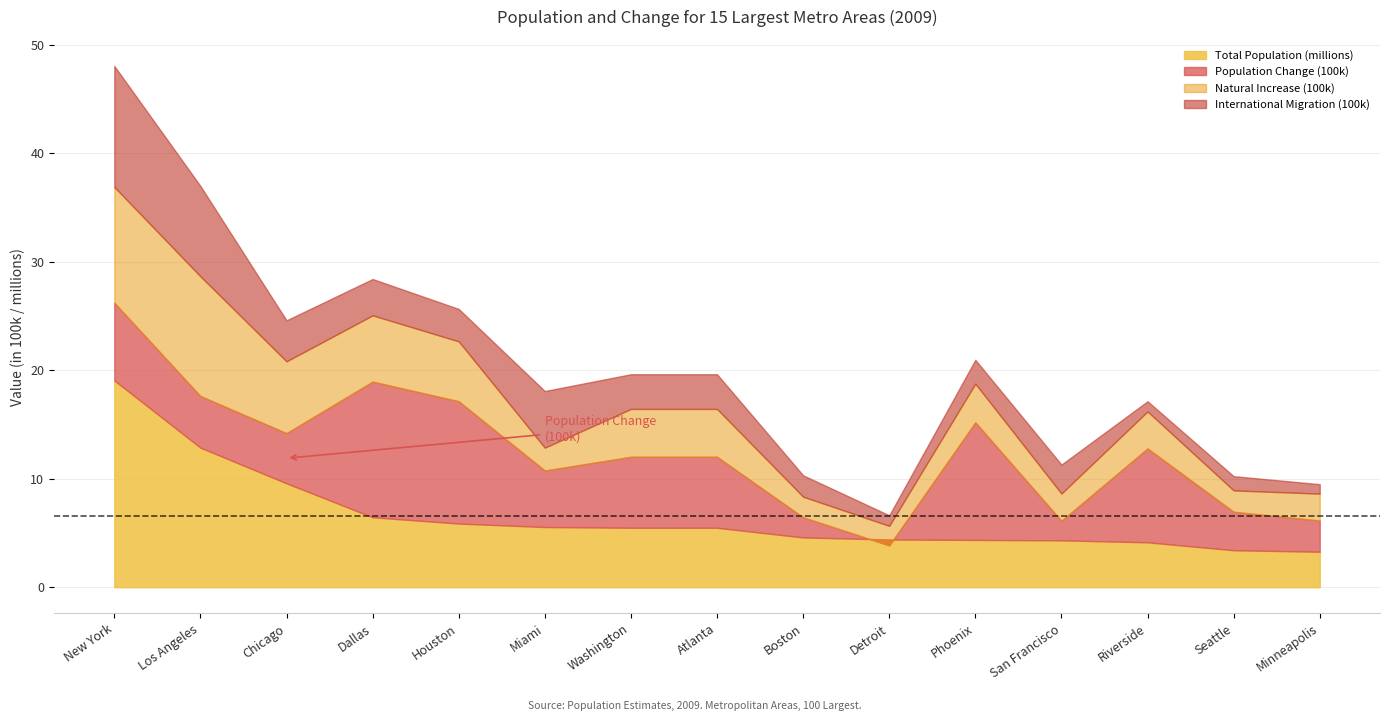

Which series has the largest total across all categories?

Total Population (millions)